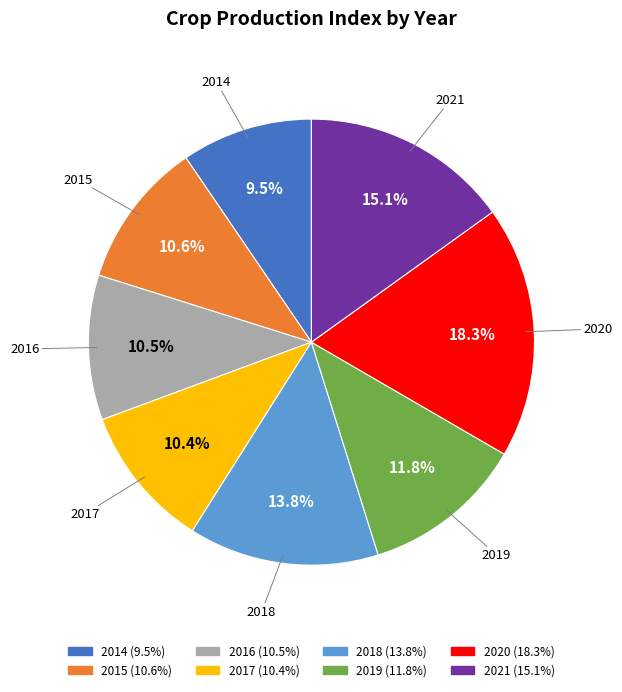

How many segments does this pie chart have?

8